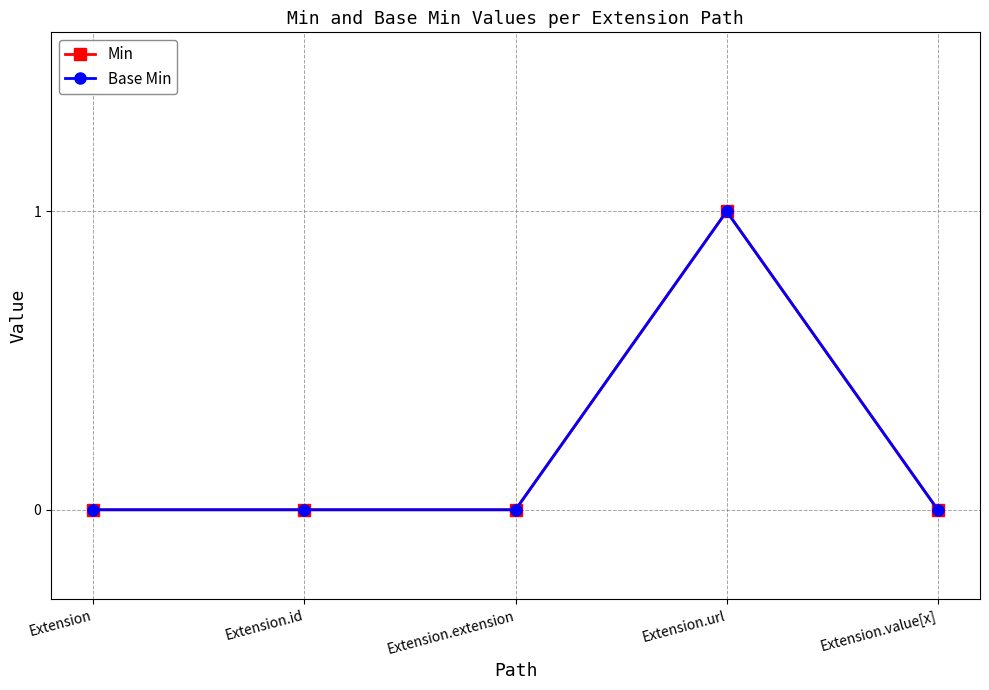

Is this an area chart (filled region under the line)?

No